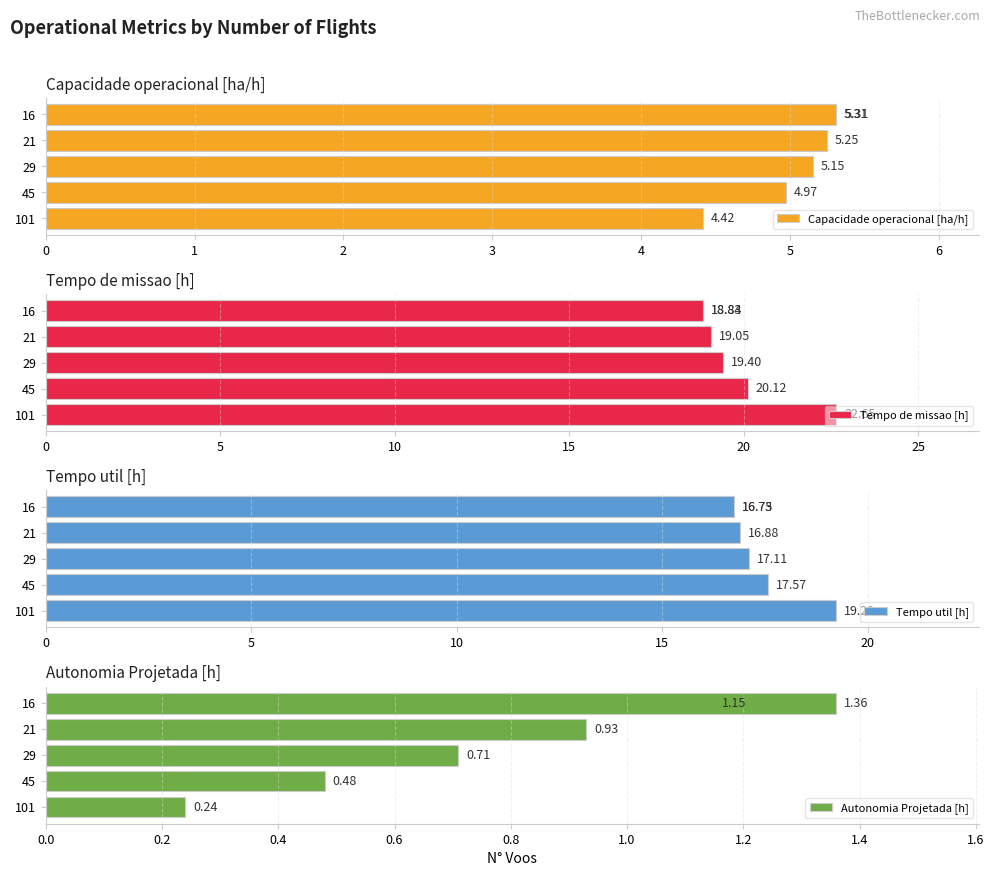

Does the chart contain stacked bars?

No